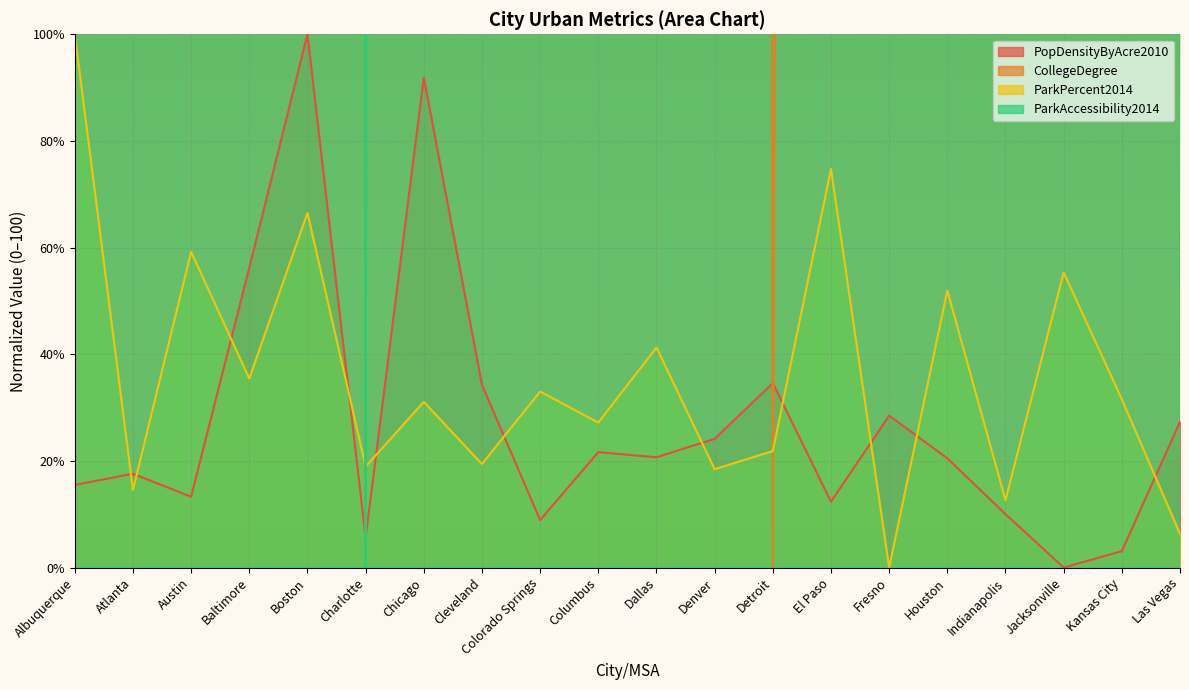

At how many categories does at least one series exceed 3586?

17